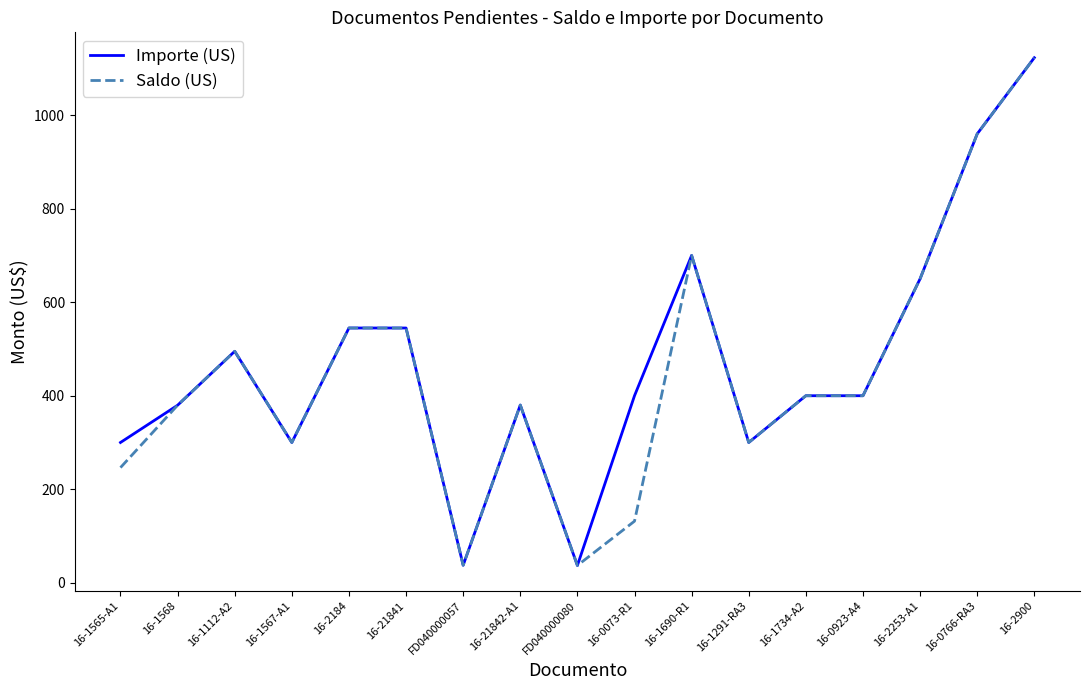

The Saldo (US) series shows 375.9 at 16-1565-A1. True or false?

False